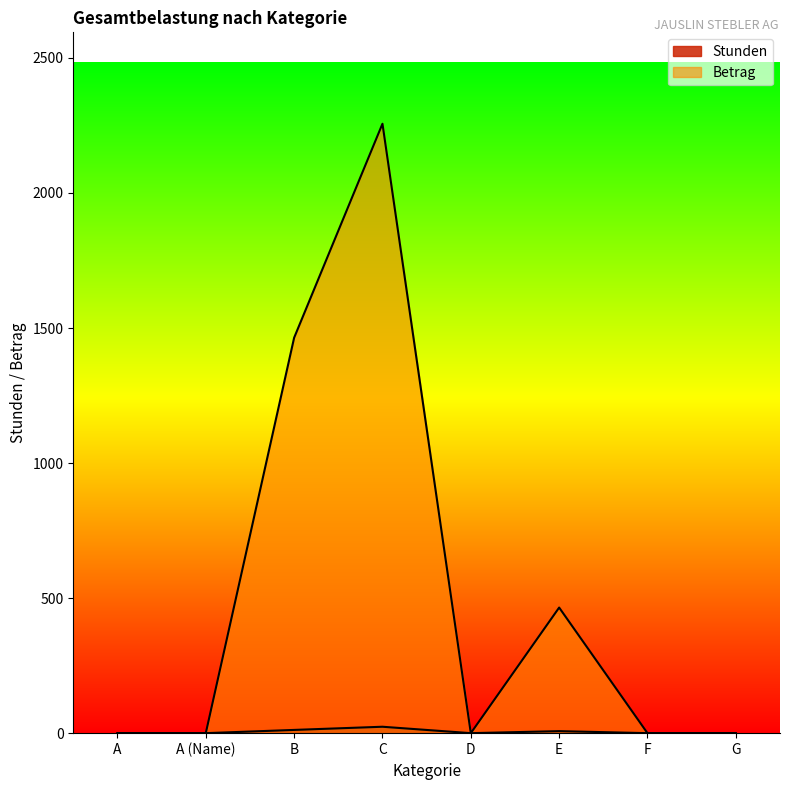

True or false: Stunden and Betrag intersect in this chart.

False